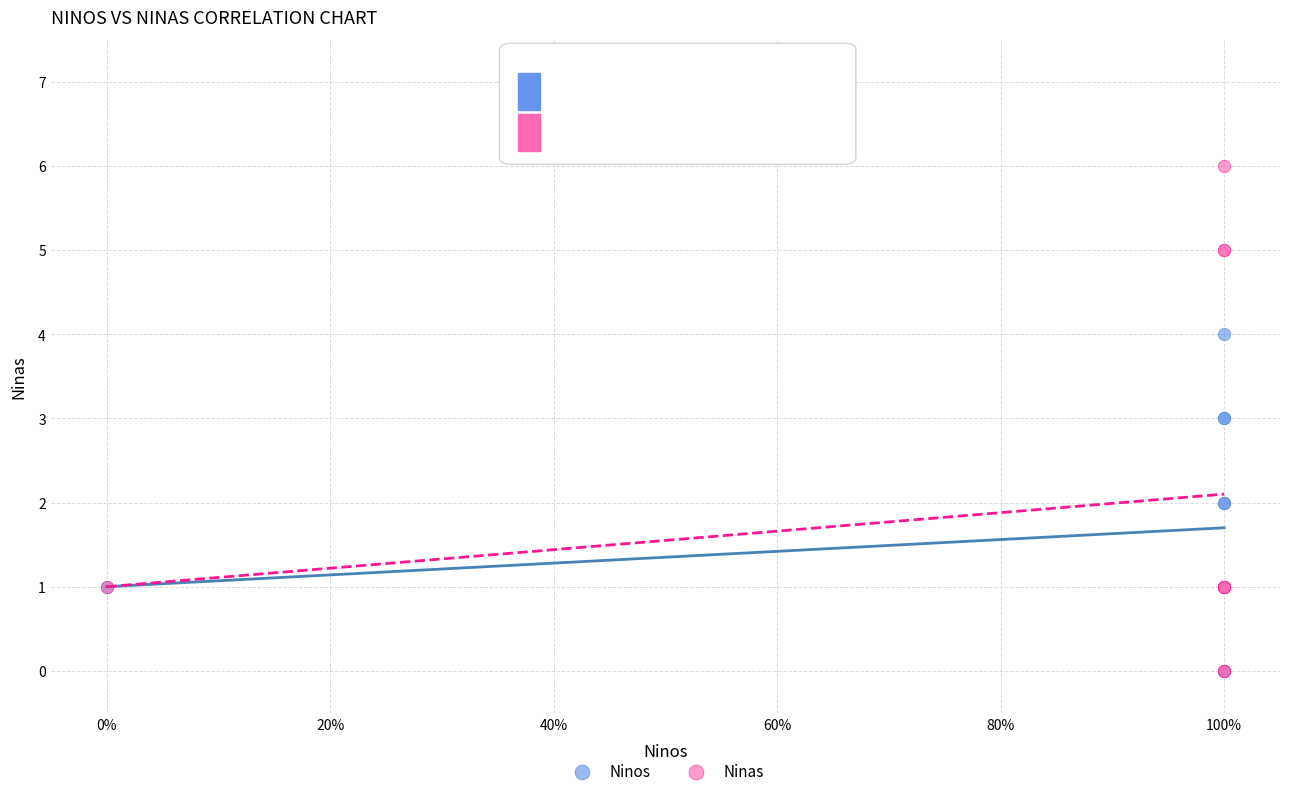

Which series reaches the maximum Y coordinate?

Ninas